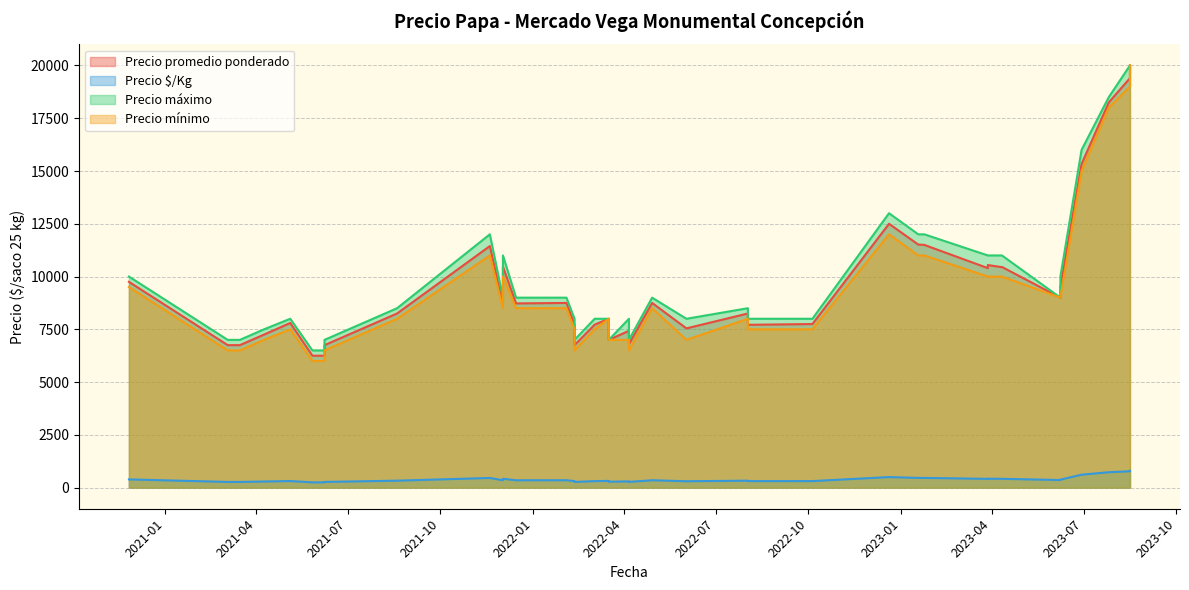

Which series changed the most between 2021-11-19 and 2021-03-04?

Precio máximo